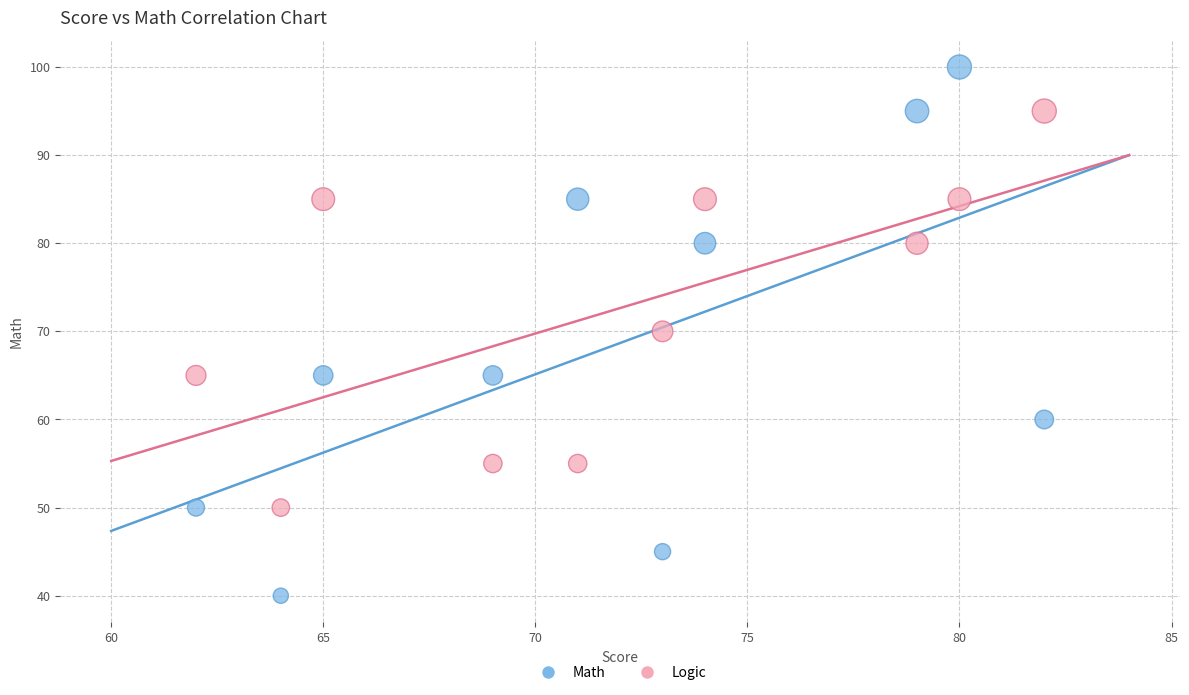

Which series has the widest spread of Y values?

Math